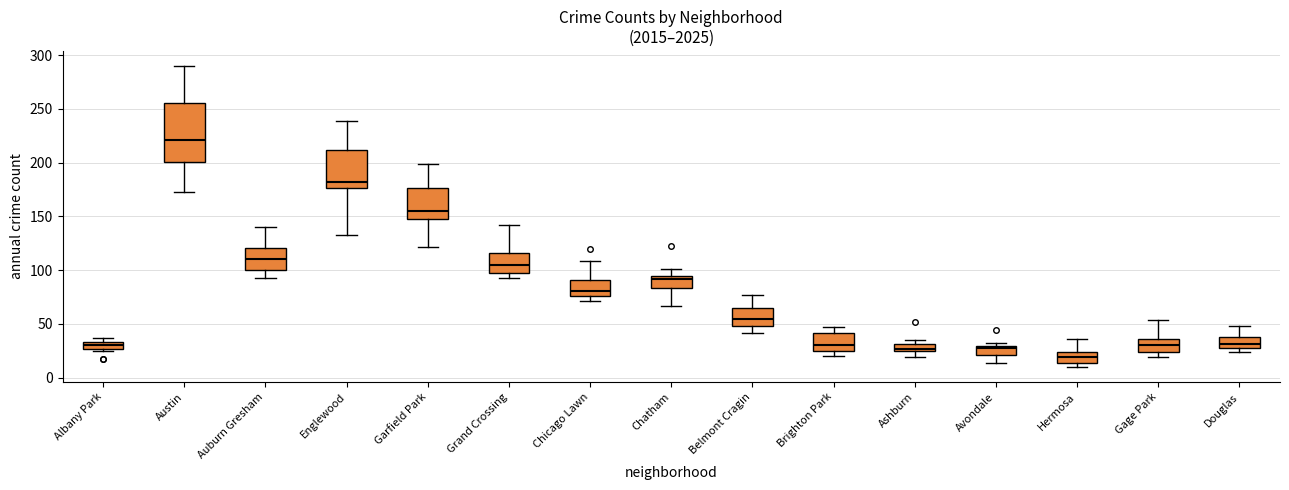

Which box has the highest median line?

Austin